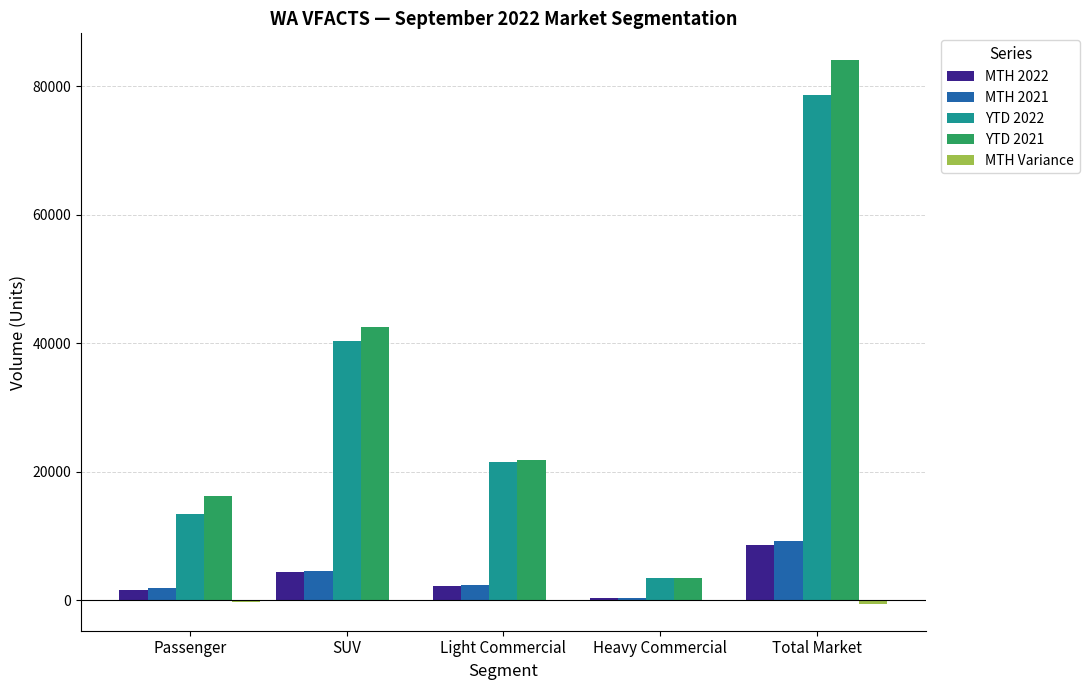

At which label does YTD 2021 reach its peak?

Total Market